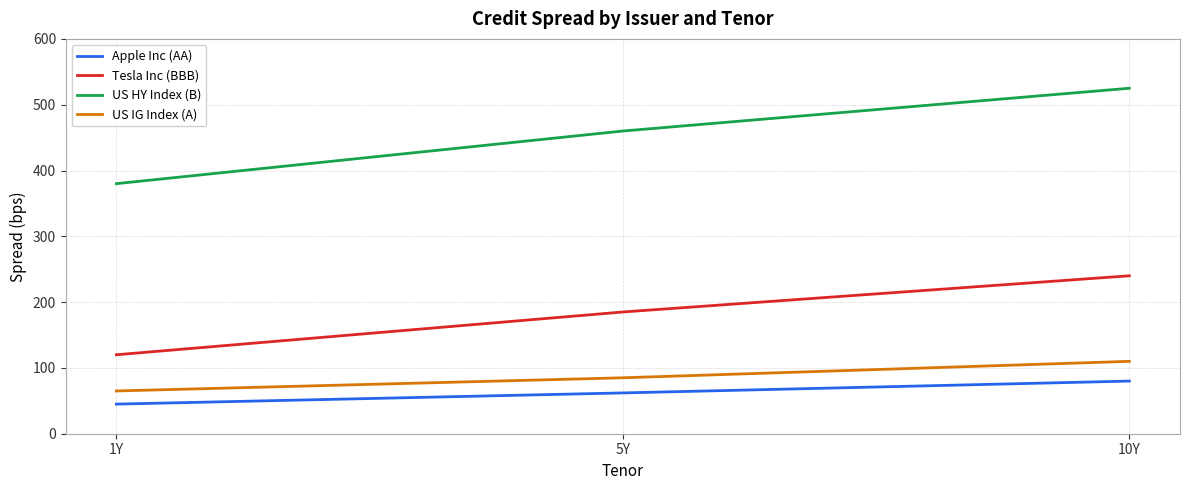

Does the chart display data point markers on the line(s)?

No